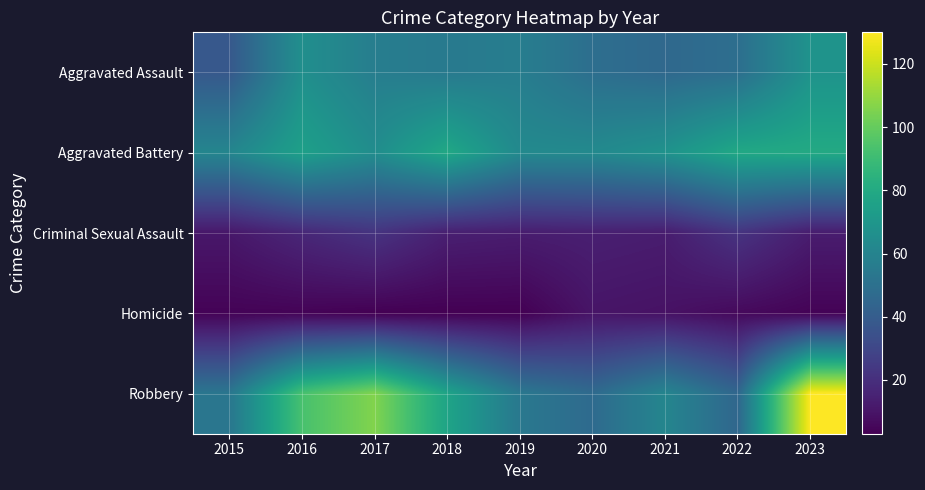

Which series has the largest range (max minus min)?

Robbery